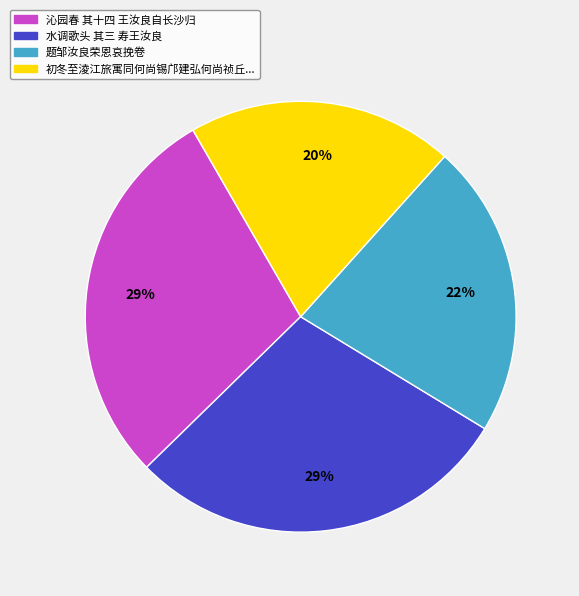

To the nearest percent, what is the average slice percentage?

25%